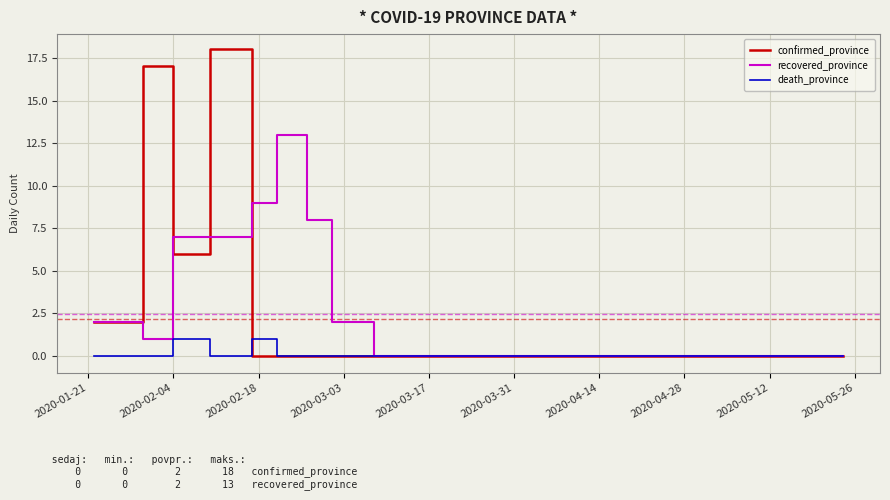

At how many categories does at least one series exceed 15?

2